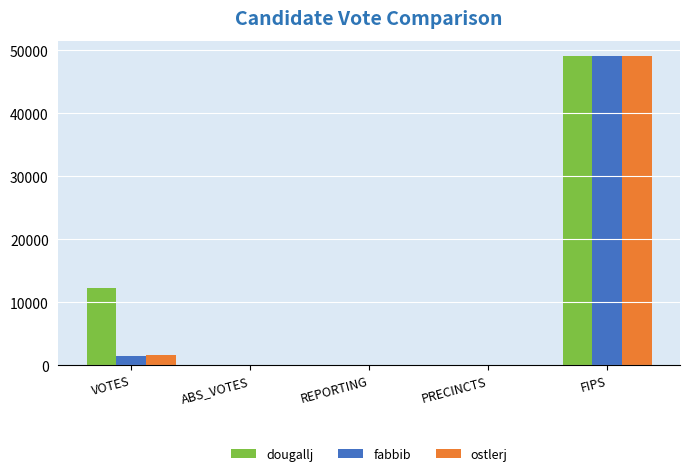

What is the sum of the ostlerj values at VOTES and FIPS?

50728